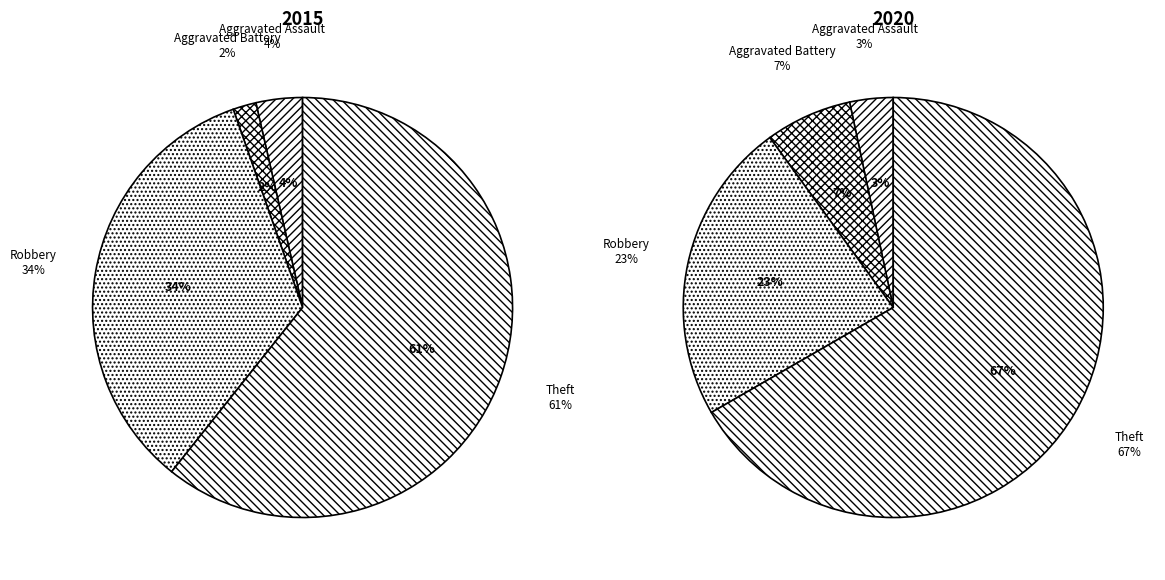

True or false: 2 accounts for 0% of the total.

True